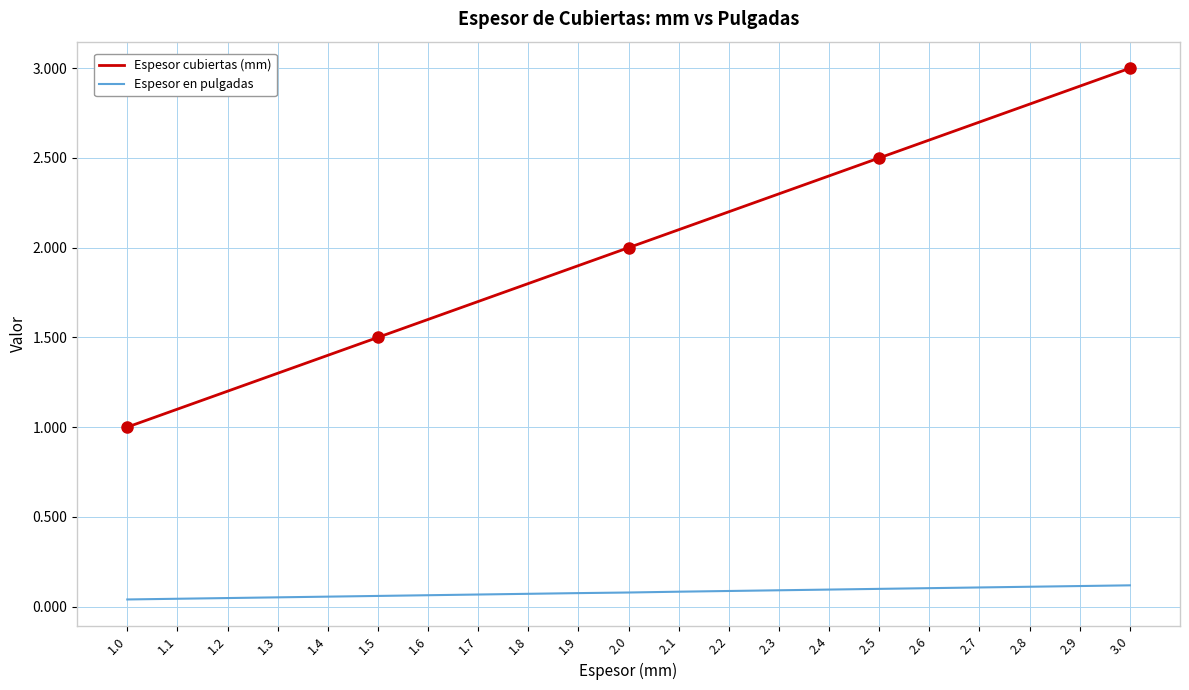

Does the chart display data point markers on the line(s)?

No